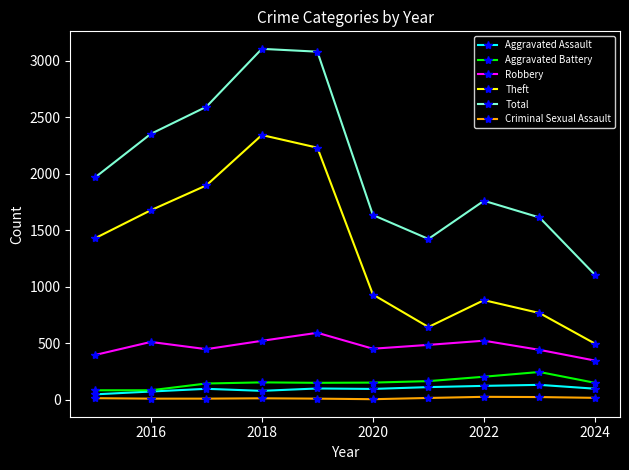

What is the smallest value displayed?

3